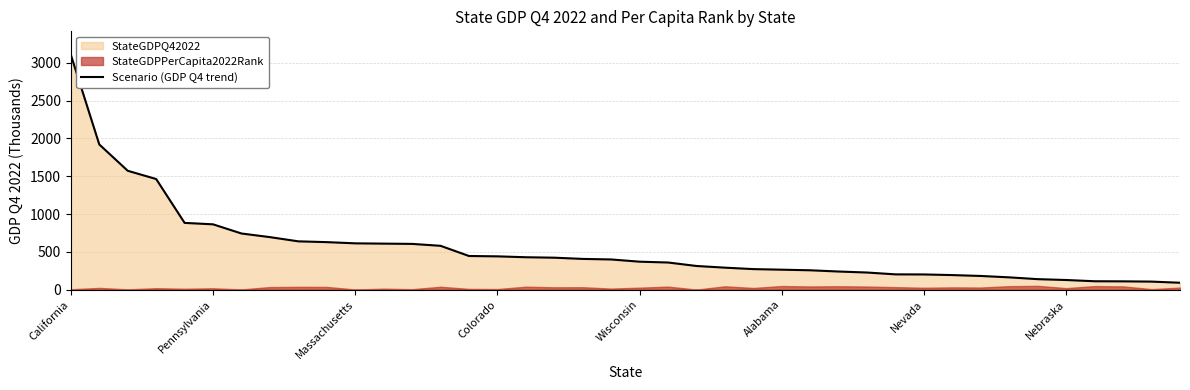

Where does the data first go above 399?

California